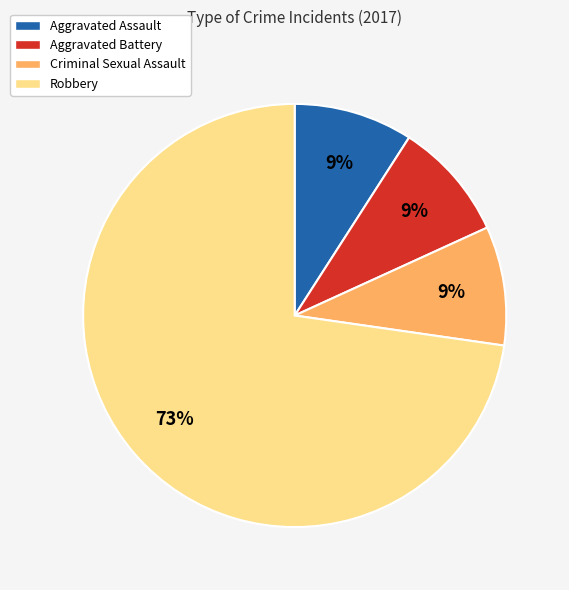

How many slices are in this pie chart?

4